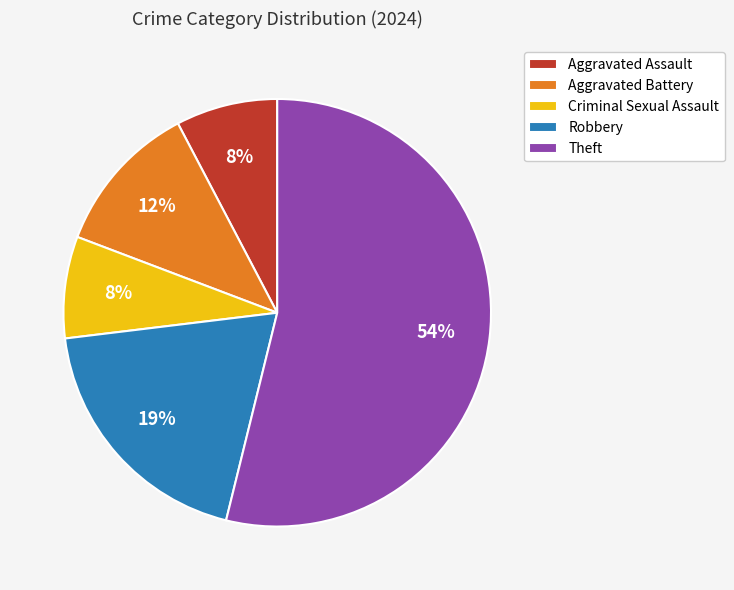

Is it true that Aggravated Assault is 8% of the pie?

True